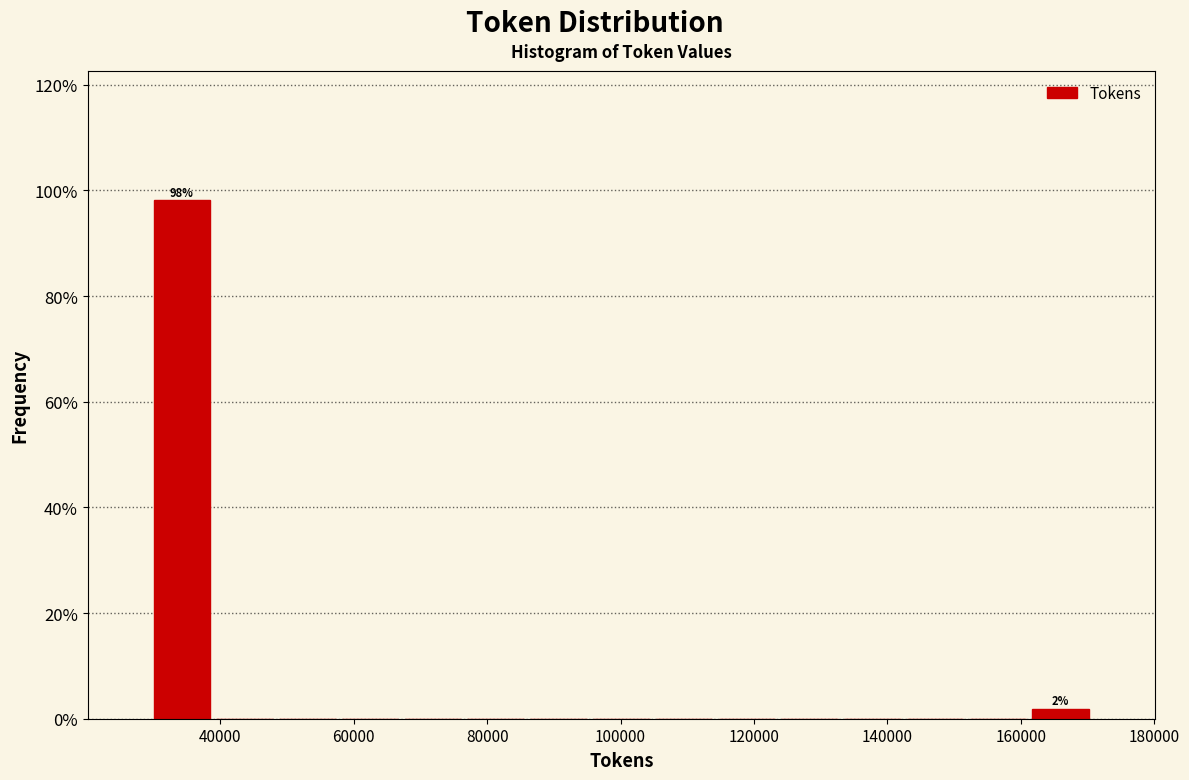

Over which range of the x-axis is the bar tallest?

30000 to 38000